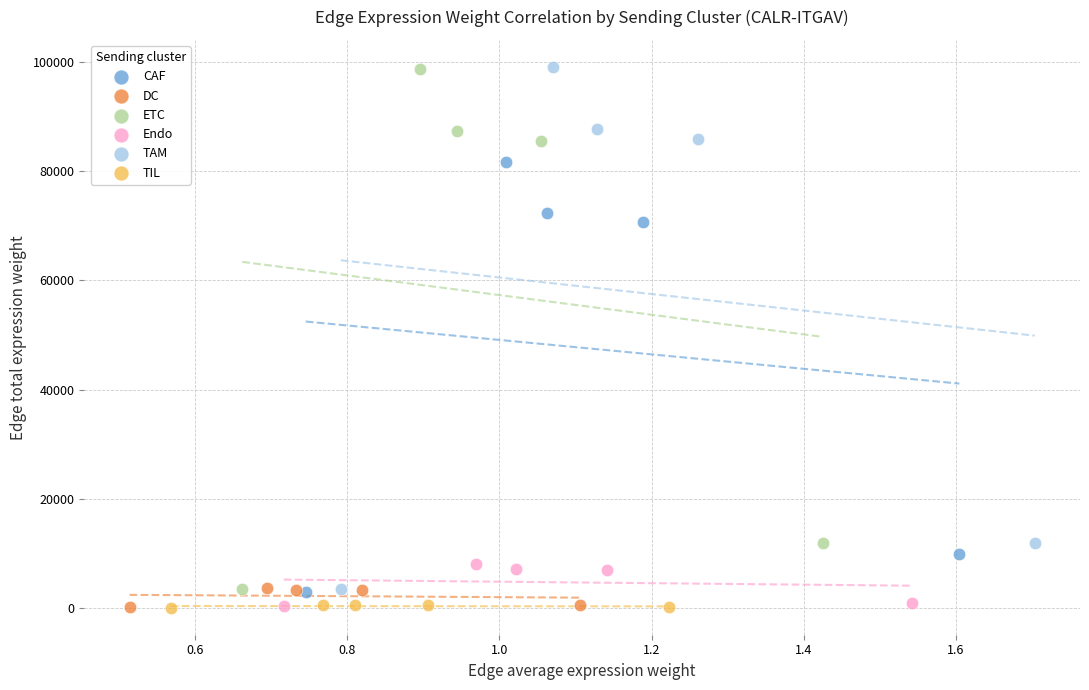

Which series has the largest Y range (max minus min)?

TAM